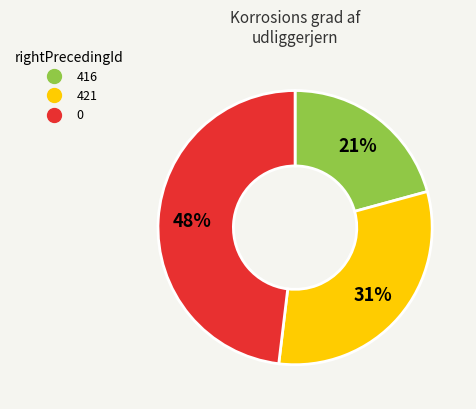

How many segments does this pie chart have?

3